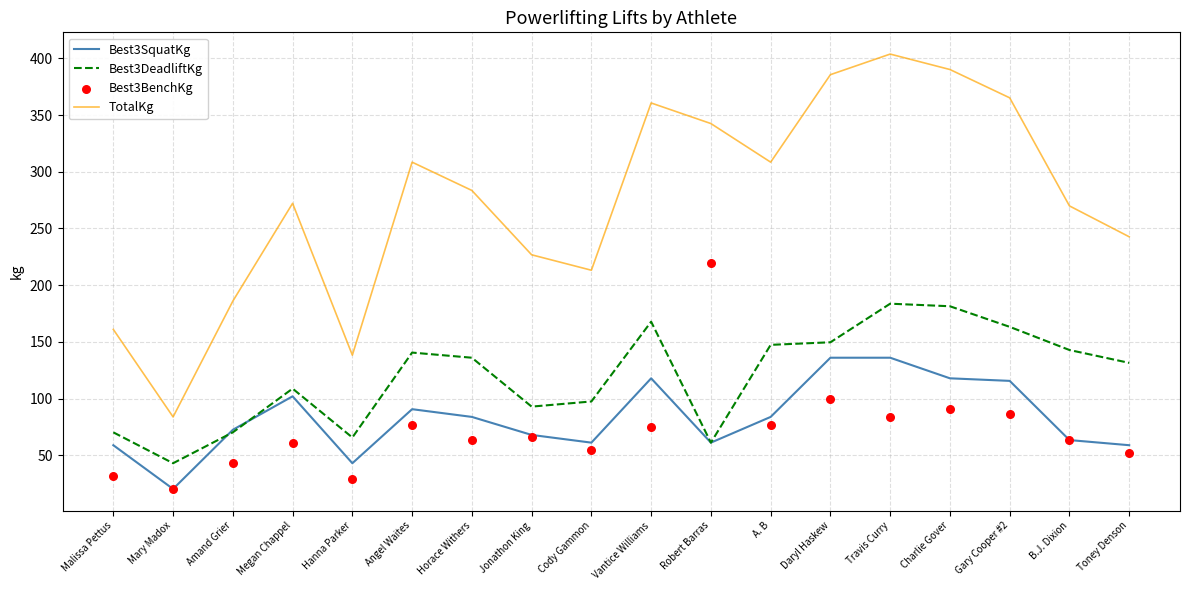

Which series has the largest total across all categories?

TotalKg